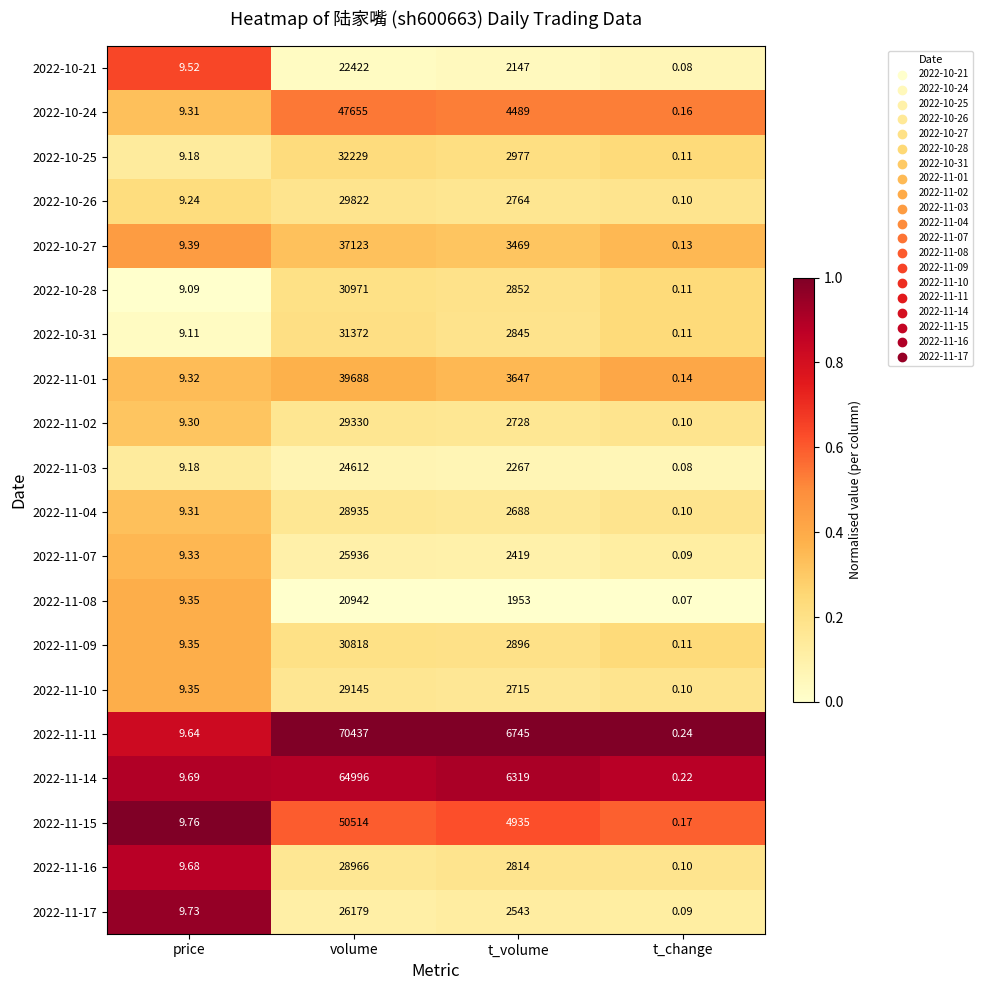

Which series changed the most between price and t_volume?

2022-11-11